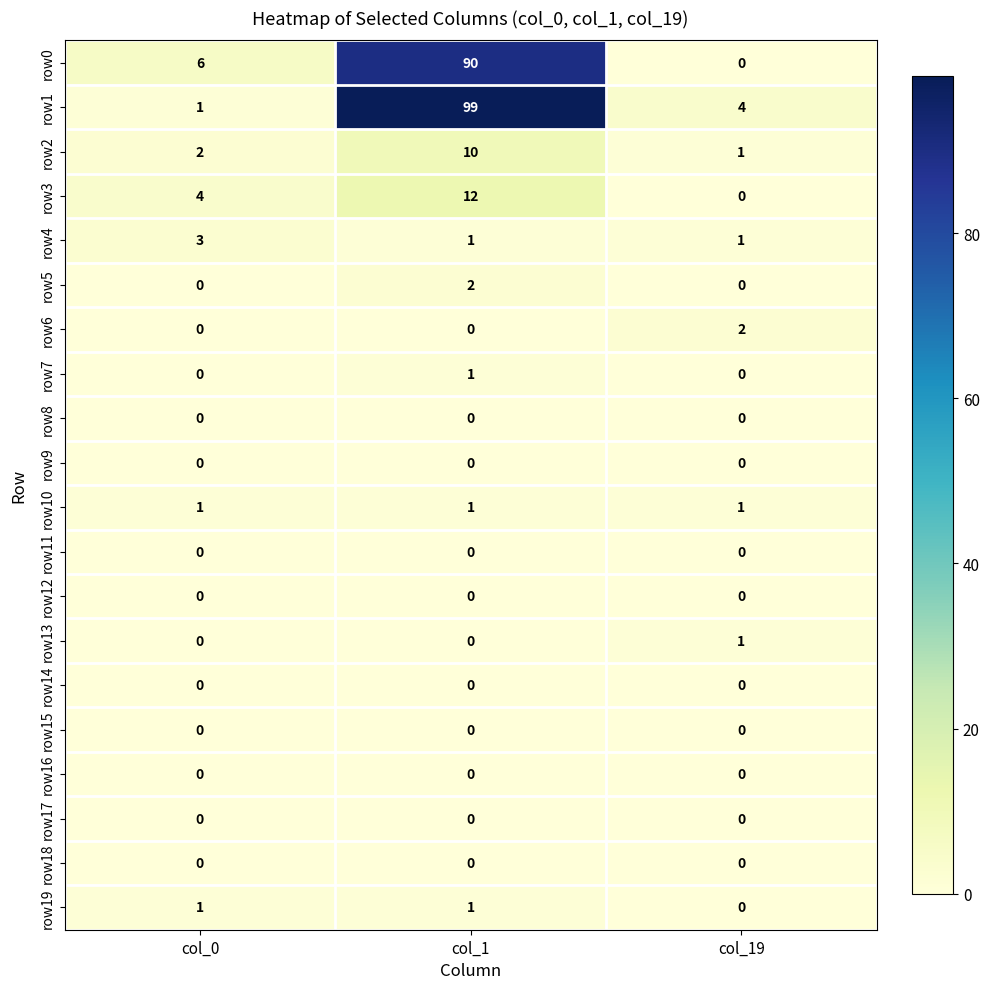

How many distinct data groups are displayed?

20